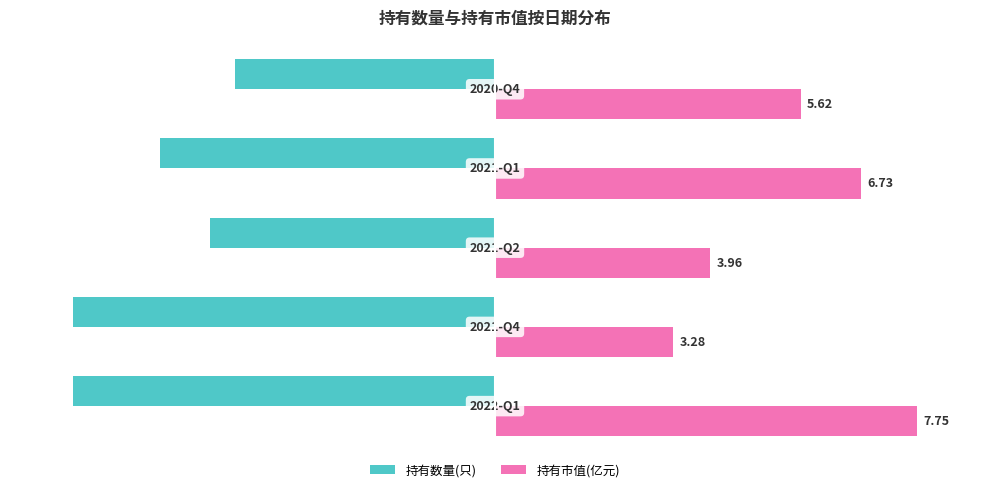

What is the value of the 持有数量(只) bar at the 2nd from the left?

-100.0